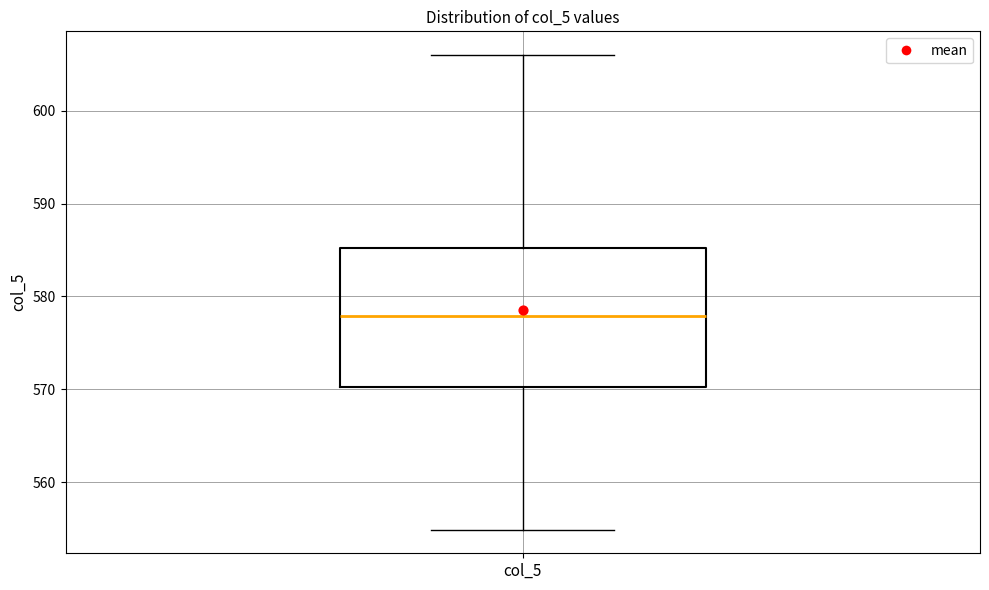

Where does the upper whisker of the box for col_5 end on the y-axis? The values are not printed on the chart, so give them approximately, as read against the axis.

606